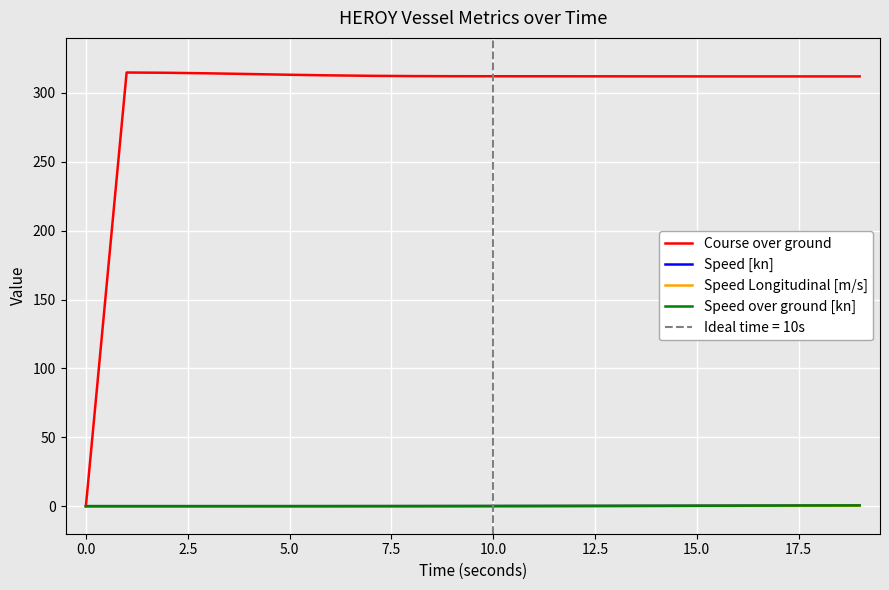

True or false: Speed over ground [kn] and Course over ground intersect in this chart.

False